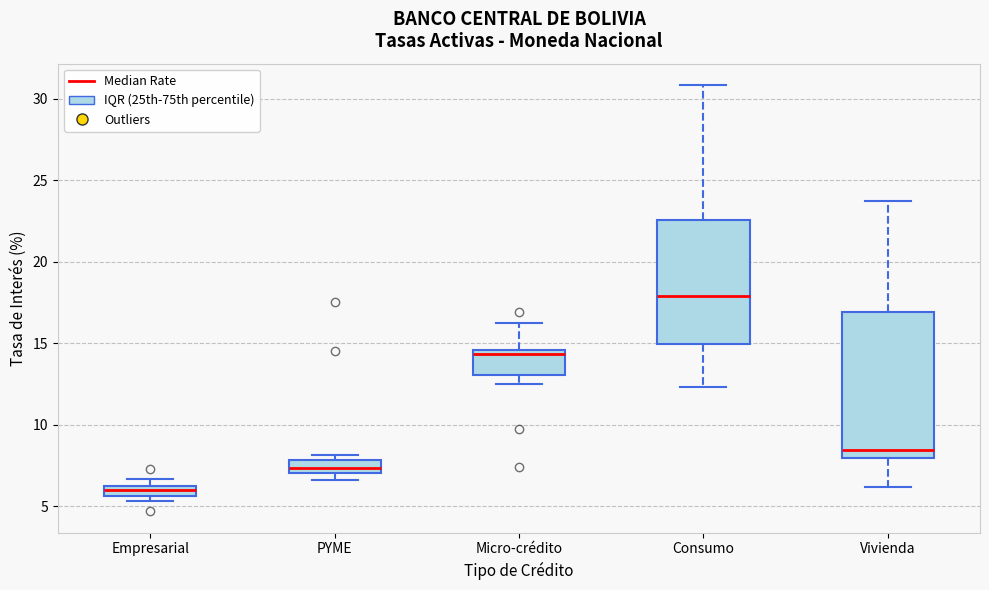

Where is the lower edge of the box for Micro-crédito on the y-axis? The values are not printed on the chart, so give them approximately, as read against the axis.

13.0